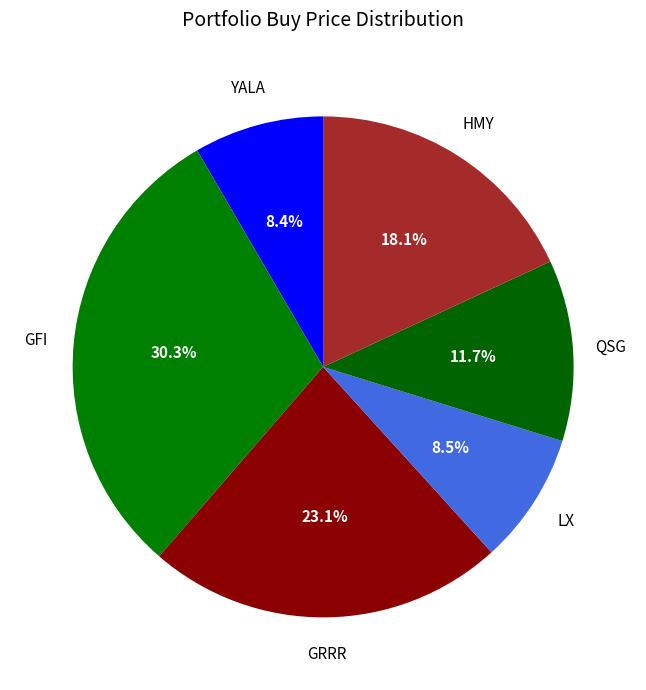

To the nearest percent, what is the average slice percentage?

17%